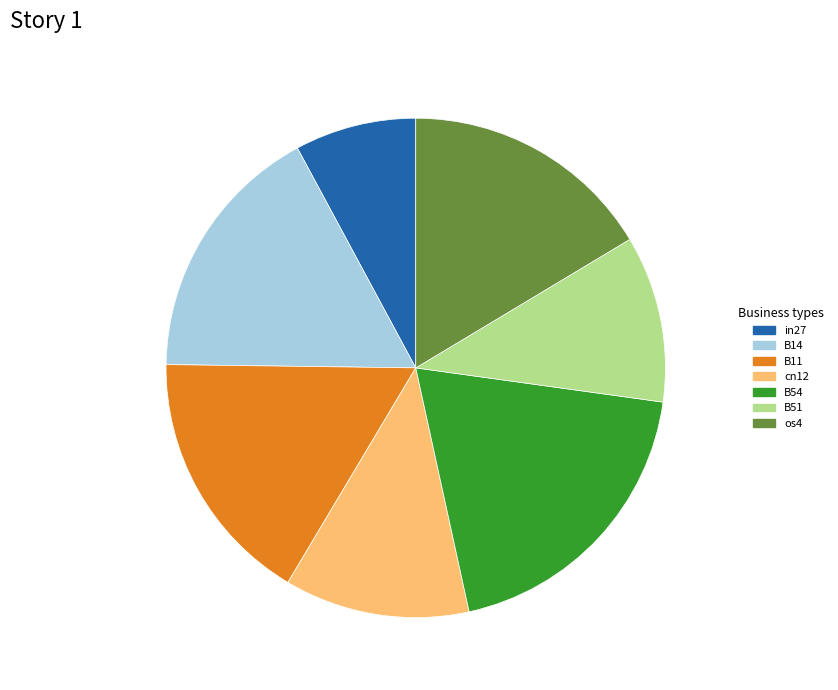

Does cn12 account for over 50% of the chart?

No